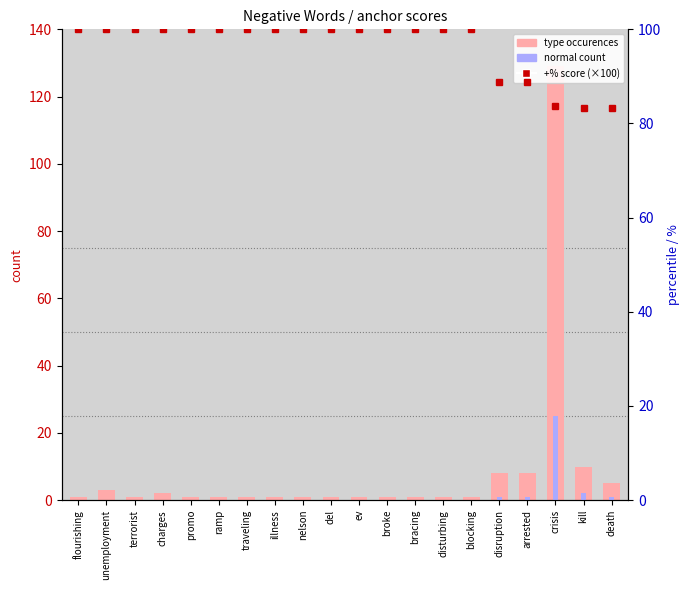

Which has a higher value, ev or unemployment?

unemployment